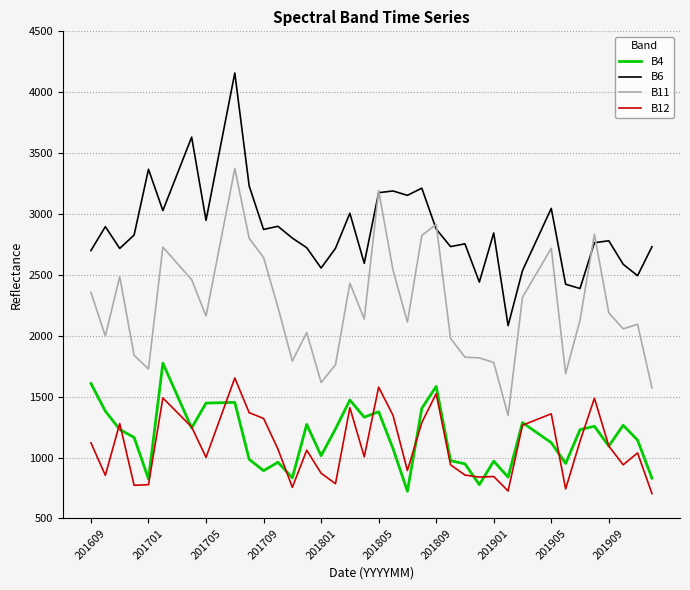

True or false: B4 and B11 intersect in this chart.

False